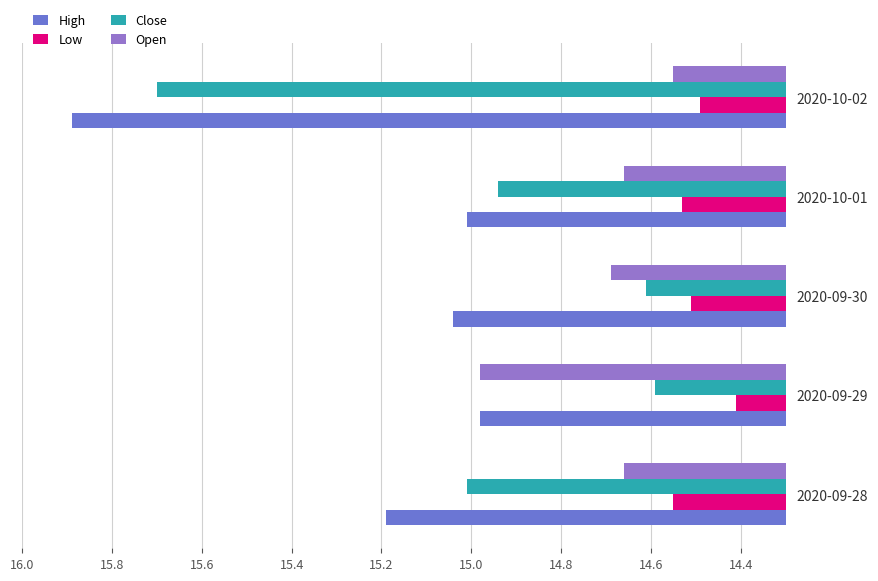

The Low series shows 14.5 at 2020-10-02. True or false?

True